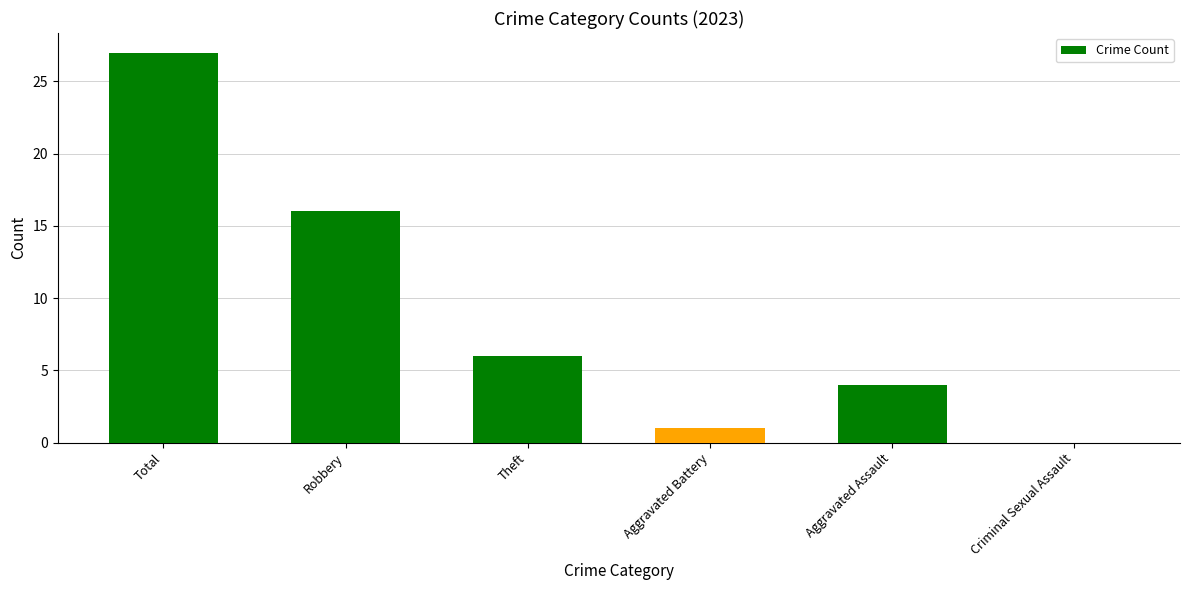

At which label is the value closest to 13?

Robbery